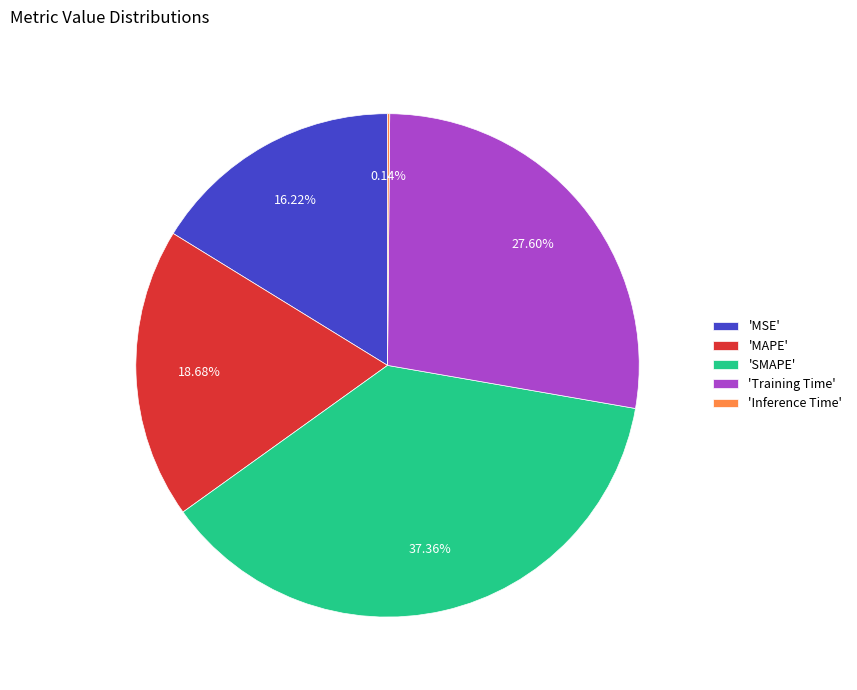

To the nearest percent, what is the difference between the largest and smallest slice percentages?

37%